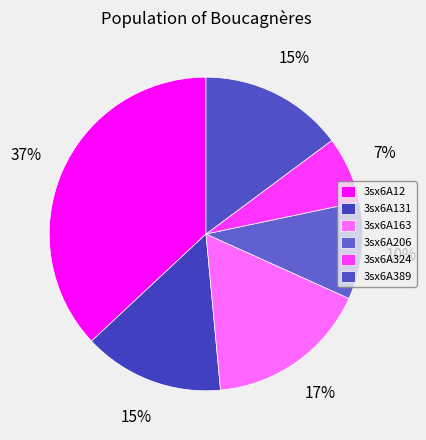

Is it true that 3sx6A324 is 1% of the pie?

False